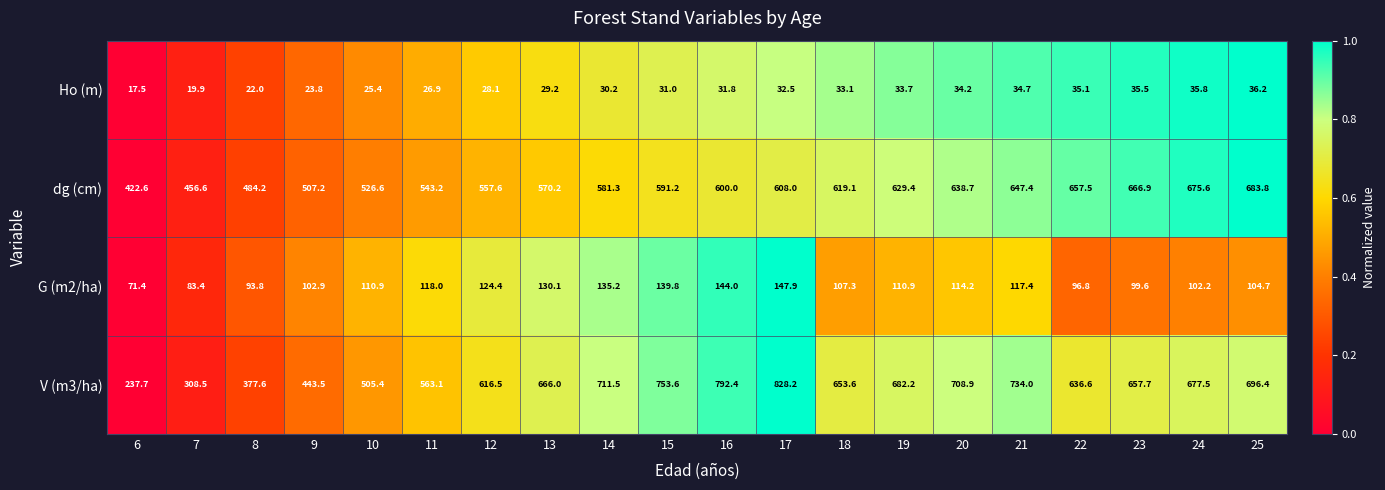

What is the total value across all series at 10?

1168.3